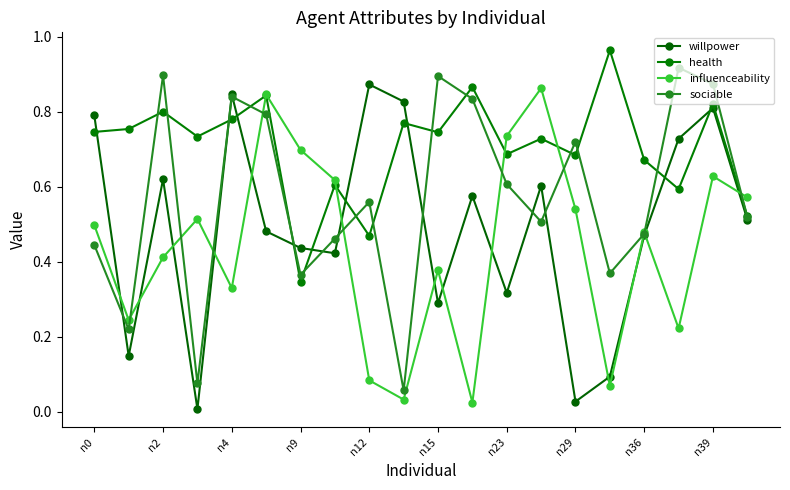

At which category does health reach its first local peak?

n2